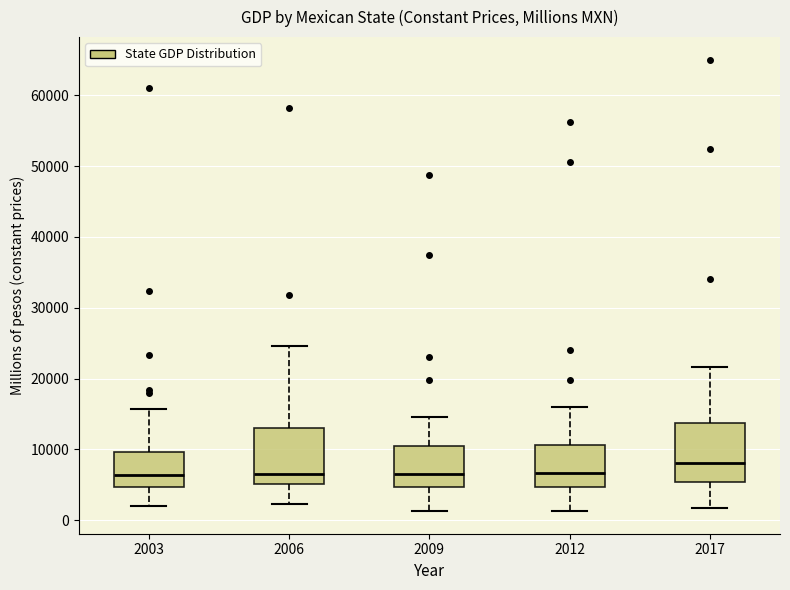

Reading left to right, transcribe this box plot: for each box, give where its median line is, the range the box spans, and where its two whiskers end, as read against the y-axis. The values are not printed on the chart, so give them approximately, as read against the axis.

2003: median 6000, box 5000 to 10000, whiskers 2000 to 16000
2006: median 7000, box 5000 to 13000, whiskers 2000 to 25000
2009: median 6000, box 5000 to 10000, whiskers 1000 to 15000
2012: median 7000, box 5000 to 11000, whiskers 1000 to 16000
2017: median 8000, box 5000 to 14000, whiskers 2000 to 22000